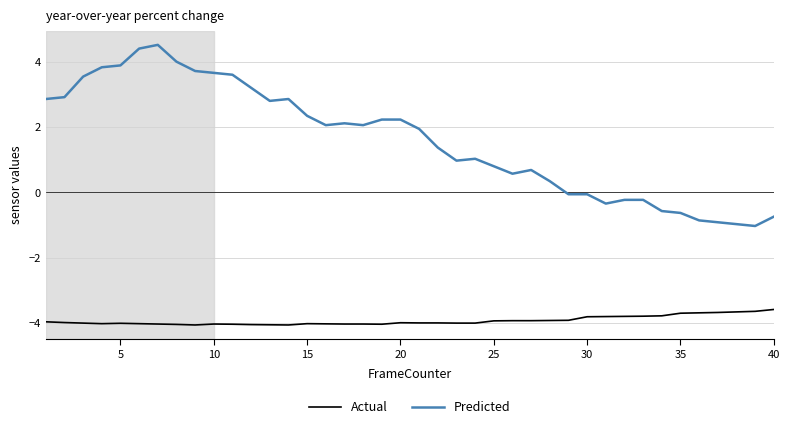

Which series has the widest spread of values?

Predicted